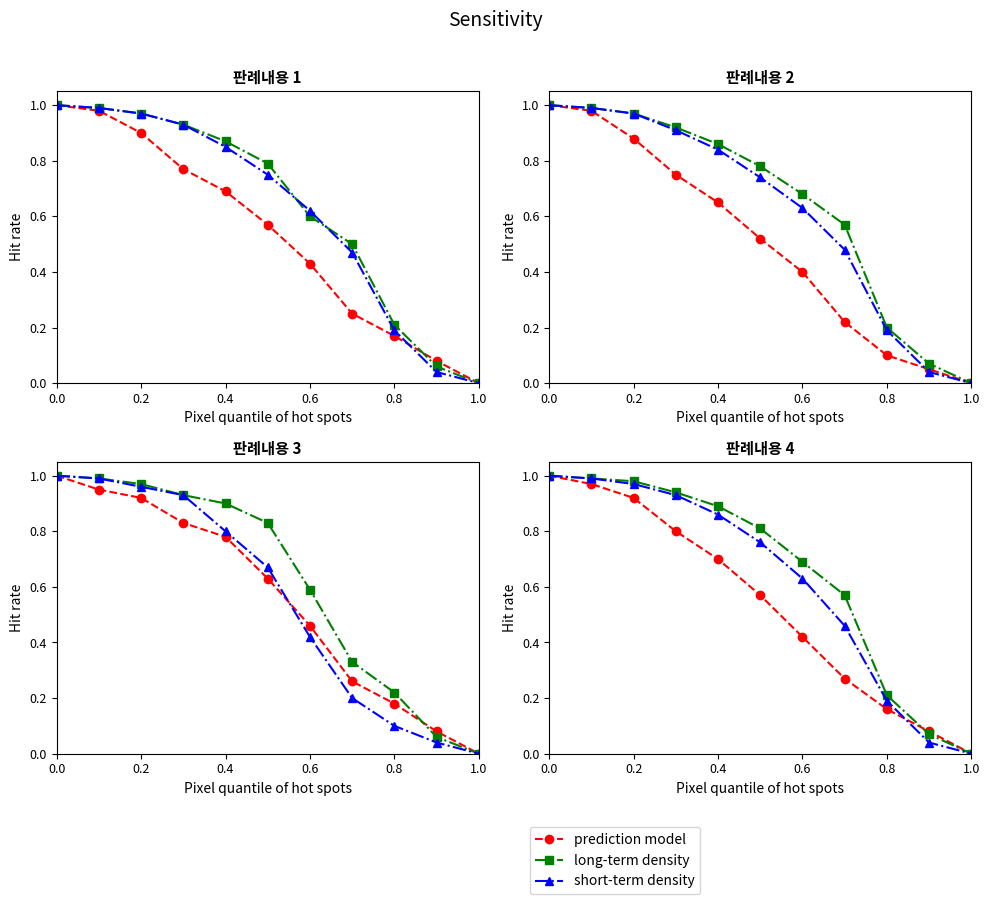

At how many categories does at least one series exceed 0?

10